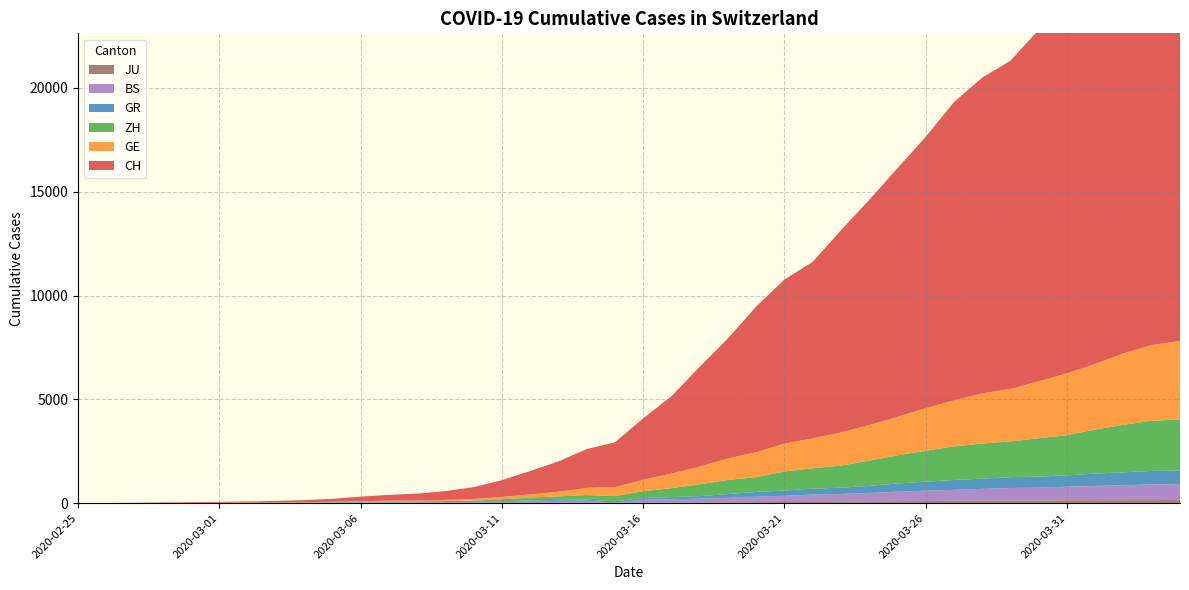

Reading right to left, list all the values displayed in this chart.

CH: 2020-04-04=21554	2020-04-03=20978	2020-04-02=20005	2020-04-01=18915	2020-03-31=17852	2020-03-30=16928	2020-03-29=15809	2020-03-28=15207	2020-03-27=14367	2020-03-26=13064	2020-03-25=11975	2020-03-24=10838	2020-03-23=9735	2020-03-22=8498	2020-03-21=7904	2020-03-20=7014	2020-03-19=5788	2020-03-18=4801	2020-03-17=3722	2020-03-16=2954	2020-03-15=2160	2020-03-14=1866	2020-03-13=1461	2020-03-12=1124	2020-03-11=806	2020-03-10=569	2020-03-09=419	2020-03-08=327	2020-03-07=280	2020-03-06=219	2020-03-05=142	2020-03-04=97	2020-03-03=69	2020-03-02=50	2020-03-01=36	2020-02-29=30	2020-02-28=20	2020-02-27=8	2020-02-26=4	2020-02-25=0
GE: 2020-04-04=3788	2020-04-03=3650	2020-04-02=3445	2020-04-01=3160	2020-03-31=2984	2020-03-30=2743	2020-03-29=2530	2020-03-28=2419	2020-03-27=2215	2020-03-26=2057	2020-03-25=1856	2020-03-24=1717	2020-03-23=1600	2020-03-22=1445	2020-03-21=1342	2020-03-20=1204	2020-03-19=1035	2020-03-18=857	2020-03-17=705	2020-03-16=551	2020-03-15=430	2020-03-14=347	2020-03-13=225	2020-03-12=154	2020-03-11=113	2020-03-10=79	2020-03-09=60	2020-03-08=45	2020-03-07=43	2020-03-06=30	2020-03-05=20	2020-03-04=16	2020-03-03=14	2020-03-02=11	2020-03-01=10	2020-02-29=9	2020-02-28=5	2020-02-27=1	2020-02-26=1	2020-02-25=0
GR: 2020-04-04=657	2020-04-03=649	2020-04-02=622	2020-04-01=592	2020-03-31=547	2020-03-30=535	2020-03-29=519	2020-03-28=495	2020-03-27=474	2020-03-26=433	2020-03-25=393	2020-03-24=343	2020-03-23=300	2020-03-22=284	2020-03-21=258	2020-03-20=226	2020-03-19=182	2020-03-18=128	2020-03-17=101	2020-03-16=84	2020-03-15=71	2020-03-14=56	2020-03-13=53	2020-03-12=43	2020-03-11=31	2020-03-10=22	2020-03-09=18	2020-03-08=18	2020-03-07=17	2020-03-06=16	2020-03-05=14	2020-03-04=12	2020-03-03=9	2020-03-02=9	2020-03-01=6	2020-02-29=6	2020-02-28=6	2020-02-27=2	2020-02-26=2	2020-02-25=0
ZH: 2020-04-04=2450	2020-04-03=2417	2020-04-02=2289	2020-04-01=2125	2020-03-31=1936	2020-03-30=1848	2020-03-29=1722	2020-03-28=1690	2020-03-27=1616	2020-03-26=1489	2020-03-25=1357	2020-03-24=1213	2020-03-23=1067	2020-03-22=978	2020-03-21=919	2020-03-20=711	2020-03-19=679	2020-03-18=568	2020-03-17=429	2020-03-16=326	2020-03-15=250	2020-03-14=218	2020-03-13=163	2020-03-12=140	2020-03-11=101	2020-03-10=62	2020-03-09=49	2020-03-08=40	2020-03-07=34	2020-03-06=29	2020-03-05=23	2020-03-04=15	2020-03-03=13	2020-03-02=10	2020-03-01=7	2020-02-29=6	2020-02-28=2	2020-02-27=2	2020-02-26=0	2020-02-25=0
BS: 2020-04-04=767	2020-04-03=754	2020-04-02=714	2020-04-01=687	2020-03-31=653	2020-03-30=617	2020-03-29=605	2020-03-28=569	2020-03-27=530	2020-03-26=501	2020-03-25=462	2020-03-24=410	2020-03-23=374	2020-03-22=356	2020-03-21=297	2020-03-20=270	2020-03-19=220	2020-03-18=181	2020-03-17=164	2020-03-16=143	2020-03-15=0	2020-03-14=100	2020-03-13=92	2020-03-12=73	2020-03-11=49	2020-03-10=33	2020-03-09=28	2020-03-08=24	2020-03-07=21	2020-03-06=15	2020-03-05=8	2020-03-04=3	2020-03-03=3	2020-03-02=1	2020-03-01=1	2020-02-29=1	2020-02-28=1	2020-02-27=1	2020-02-26=0	2020-02-25=0
JU: 2020-04-04=154	2020-04-03=149	2020-04-02=149	2020-04-01=145	2020-03-31=140	2020-03-30=128	2020-03-29=127	2020-03-28=119	2020-03-27=114	2020-03-26=100	2020-03-25=92	2020-03-24=82	2020-03-23=69	2020-03-22=61	2020-03-21=54	2020-03-20=44	2020-03-19=36	2020-03-18=32	2020-03-17=29	2020-03-16=25	2020-03-15=19	2020-03-14=18	2020-03-13=17	2020-03-12=12	2020-03-11=7	2020-03-10=7	2020-03-09=7	2020-03-08=5	2020-03-07=5	2020-03-06=4	2020-03-05=4	2020-03-04=2	2020-03-03=2	2020-03-02=1	2020-03-01=1	2020-02-29=1	2020-02-28=1	2020-02-27=1	2020-02-26=0	2020-02-25=0